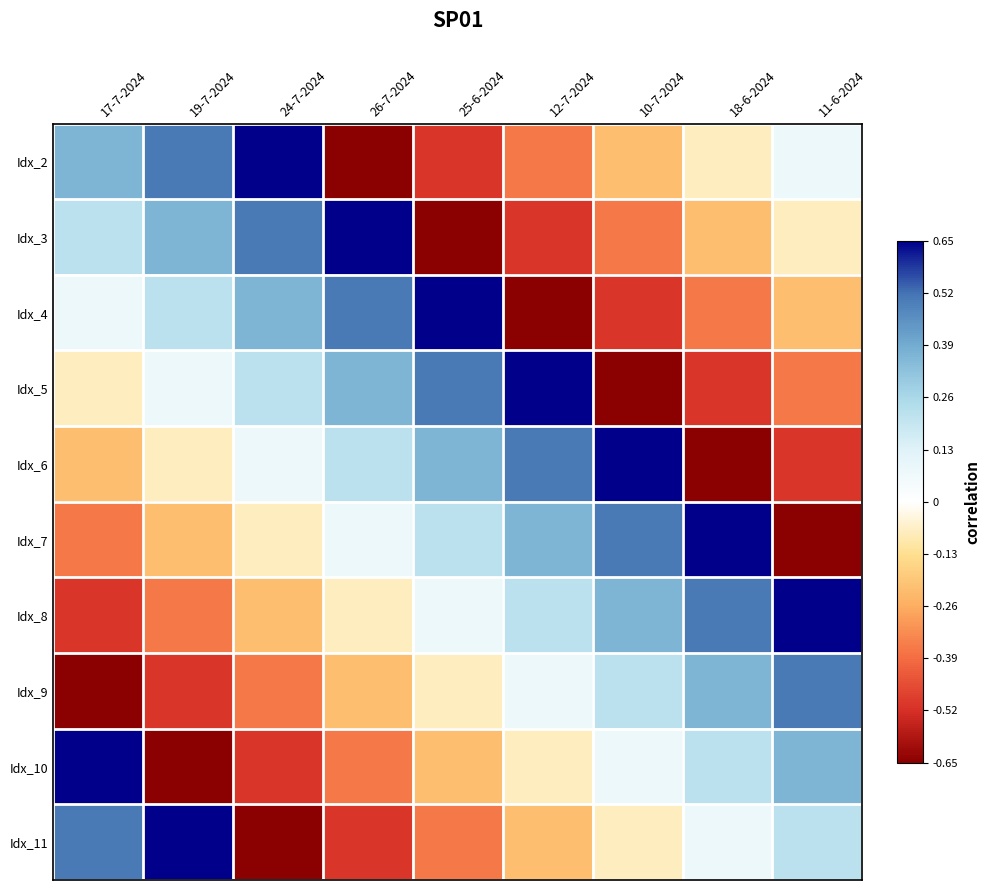

List the series in order of their peak value, lowest first.

Idx_9, Idx_2, Idx_3, Idx_4, Idx_5, Idx_6, Idx_7, Idx_8, Idx_10, Idx_11